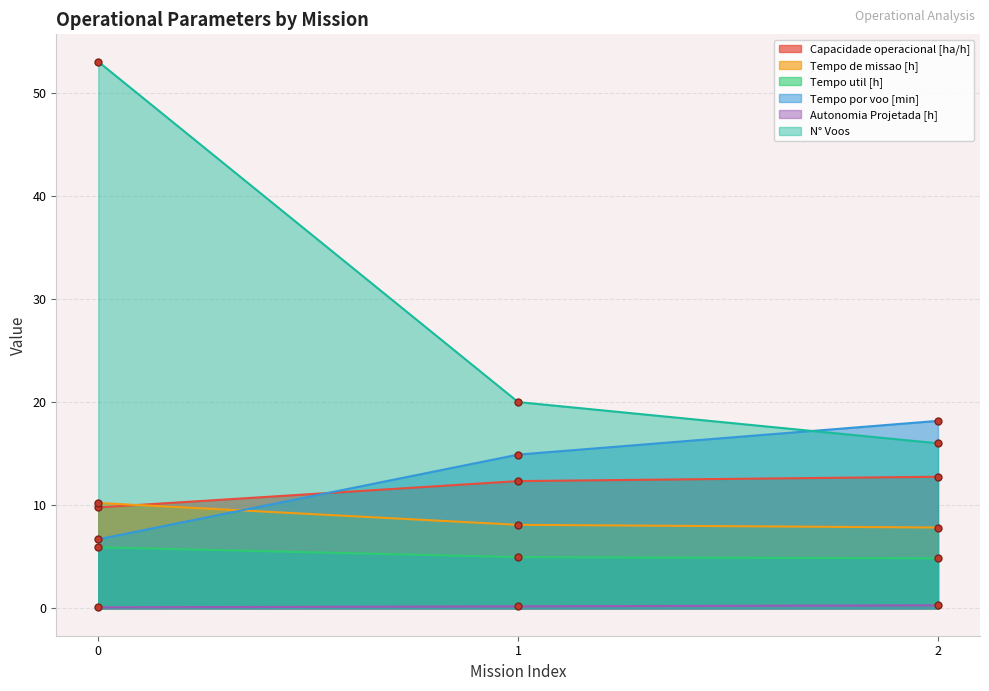

Is it true that Autonomia Projetada [h] equals 0.1 at 0?

True